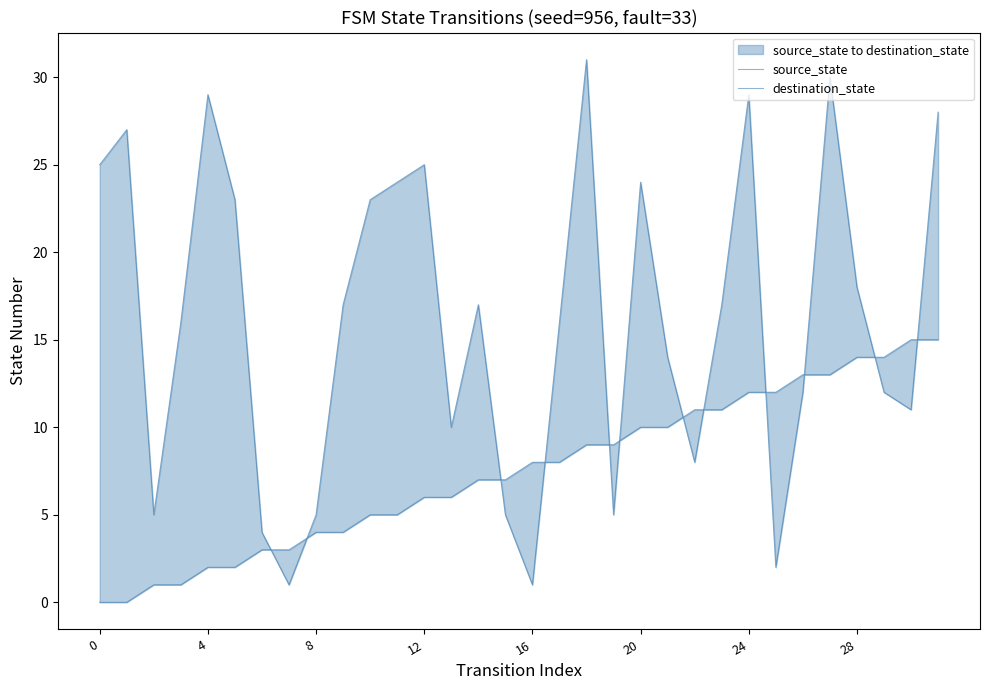

At which label does destination_state reach its peak?

18